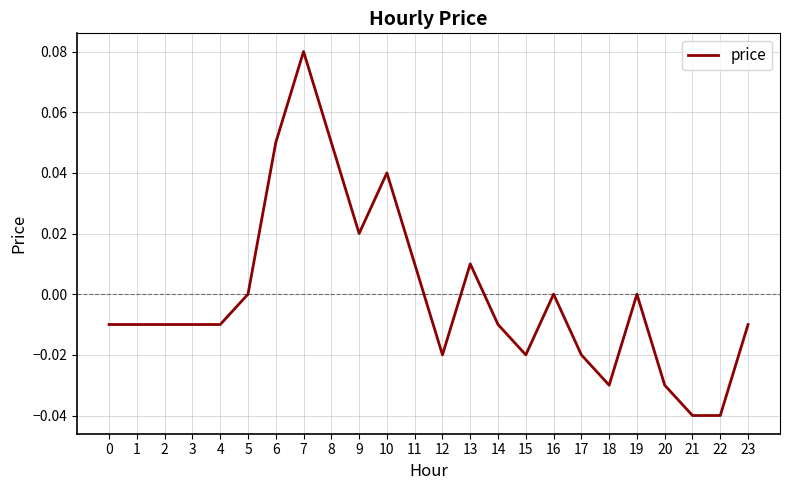

Which category has the highest value across all series?

7